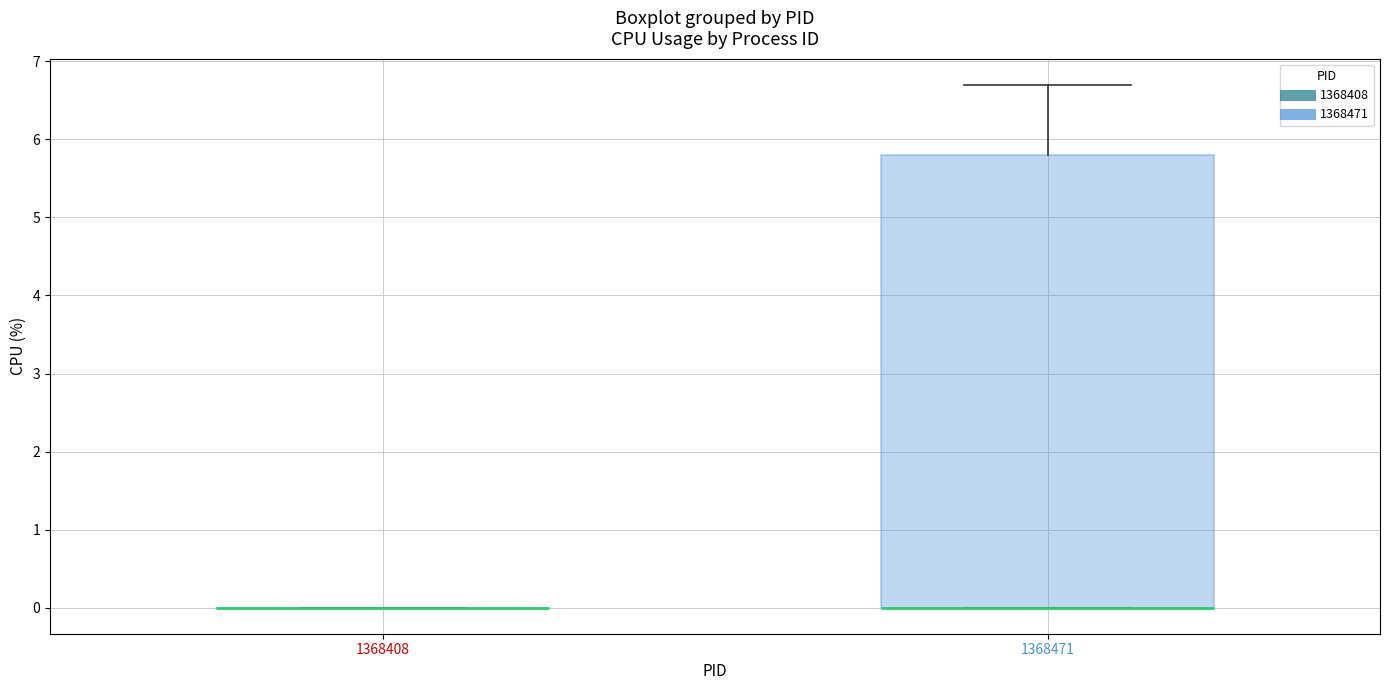

Which box is the tallest, from its lower edge to its upper edge?

1368471